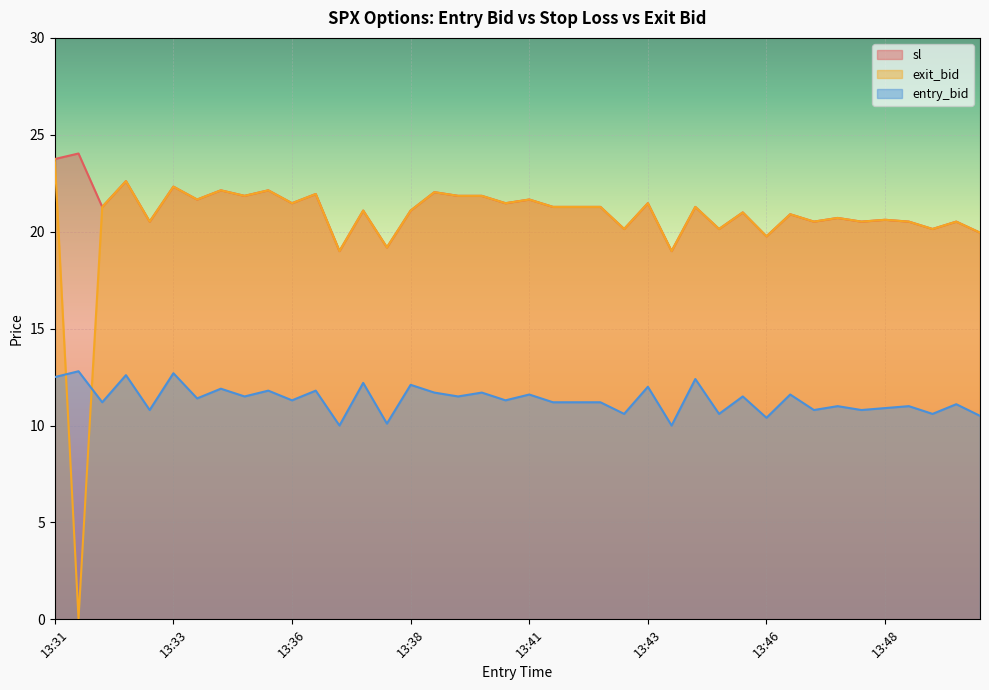

In sl, how many points are higher than both neighbors (excluding endpoints)?

16